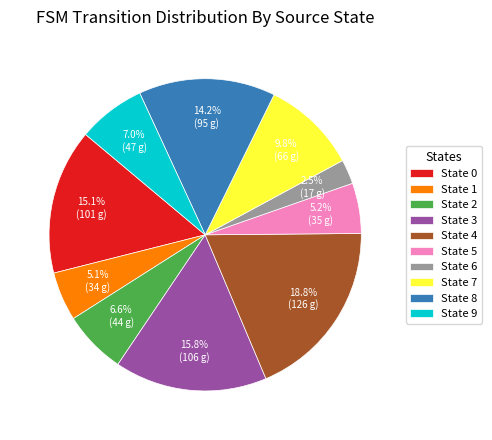

How many segments does this pie chart have?

10